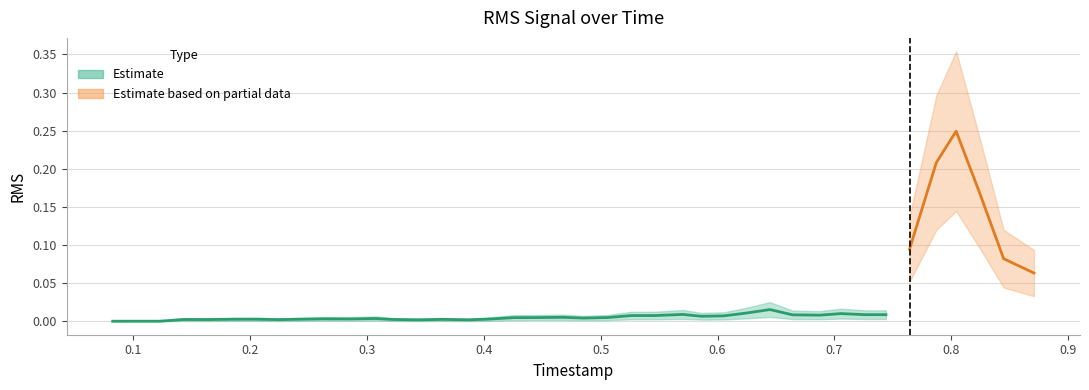

Reading left to right, extract all data points from this chart.

timestamp: 0.1	0.1	0.1	0.1	0.2	0.2	0.2	0.2	0.2	0.3	0.3	0.3	0.3	0.3	0.4	0.4	0.4	0.4	0.4	0.5	0.5	0.5	0.5	0.5	0.6	0.6	0.6	0.6	0.6	0.7	0.7	0.7	0.7	0.7	0.8	0.8	0.8	0.8	0.8	0.9
rms: 0.0	0.0	0.0	0.0	0.0	0.0	0.0	0.0	0.0	0.0	0.0	0.0	0.0	0.0	0.0	0.0	0.0	0.0	0.0	0.0	0.0	0.0	0.0	0.0	0.0	0.0	0.0	0.0	0.0	0.0	0.0	0.0	0.0	0.0	0.1	0.2	0.2	0.2	0.1	0.1